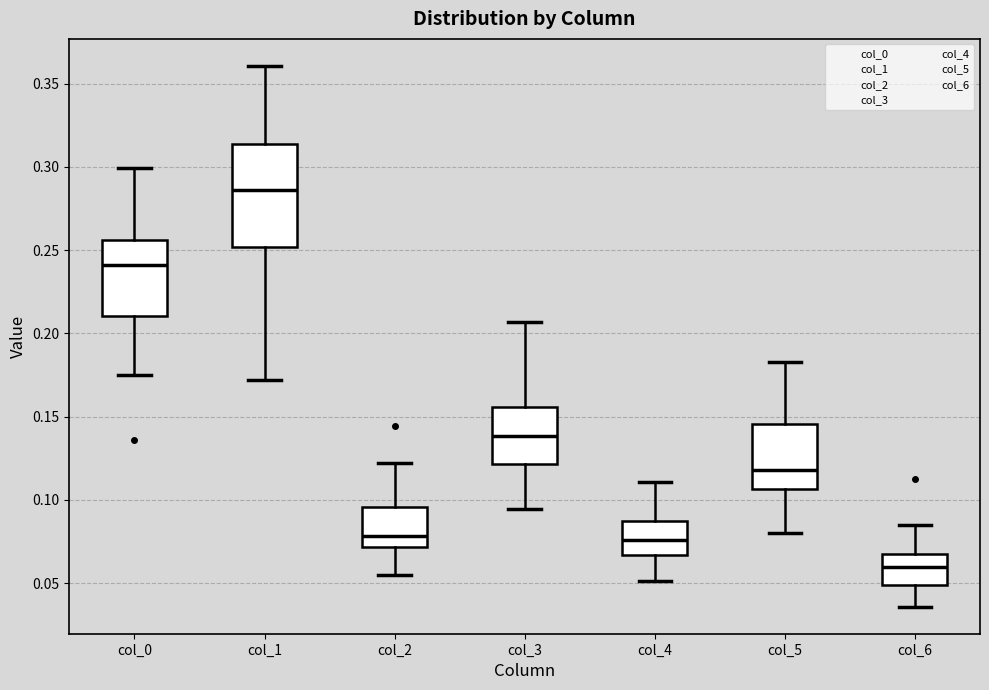

Reading left to right, read every box against the y-axis: the position of its median line, the range the box covers, and the ends of its whiskers. The values are not printed on the chart, so give them approximately, as read against the axis.

col_0: median 0.240, box 0.210 to 0.255, whiskers 0.175 to 0.300
col_1: median 0.285, box 0.250 to 0.315, whiskers 0.170 to 0.360
col_2: median 0.080, box 0.070 to 0.095, whiskers 0.055 to 0.120
col_3: median 0.140, box 0.120 to 0.155, whiskers 0.095 to 0.205
col_4: median 0.075, box 0.065 to 0.085, whiskers 0.050 to 0.110
col_5: median 0.120, box 0.105 to 0.145, whiskers 0.080 to 0.185
col_6: median 0.060, box 0.050 to 0.065, whiskers 0.035 to 0.085